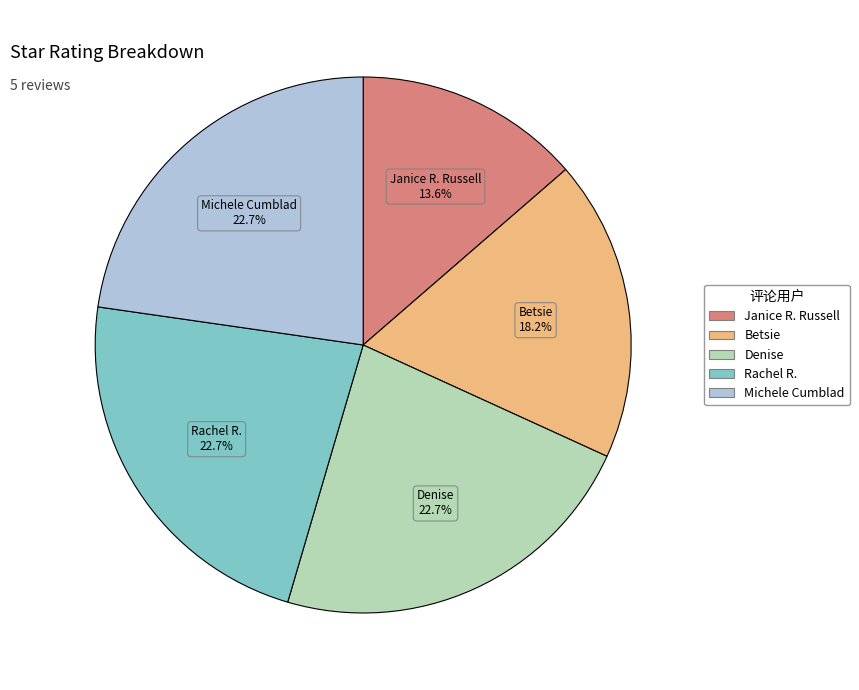

Which has a higher value, Janice R. Russell or Rachel R.?

Rachel R.